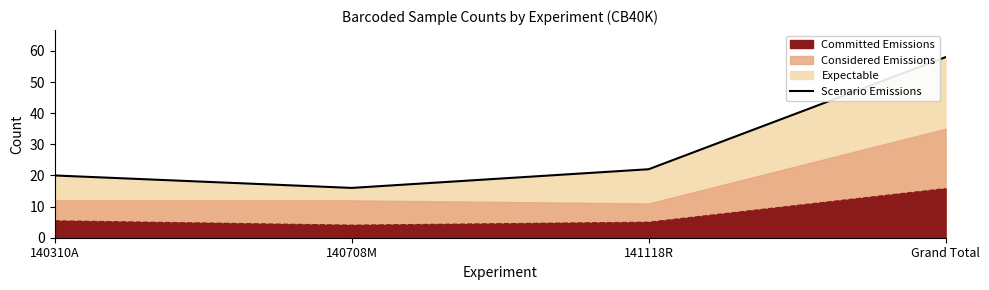

Reading left to right, extract all data points from this chart.

140310A=20	140708M=16	141118R=22	Grand Total=58